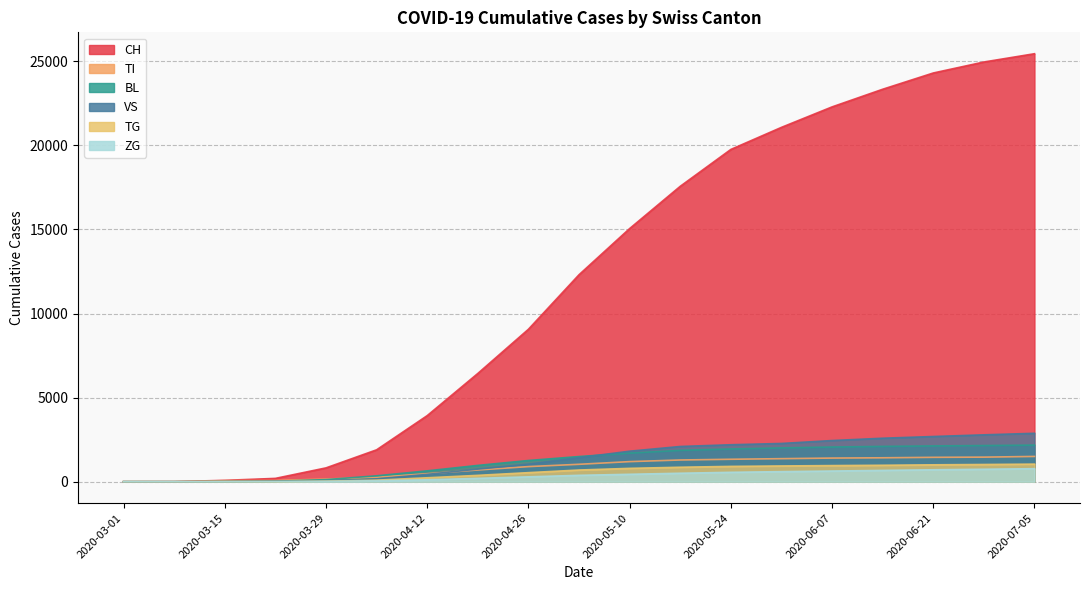

Is the value of CH at 2020-06-21 greater than the value of TG at 2020-04-12?

Yes